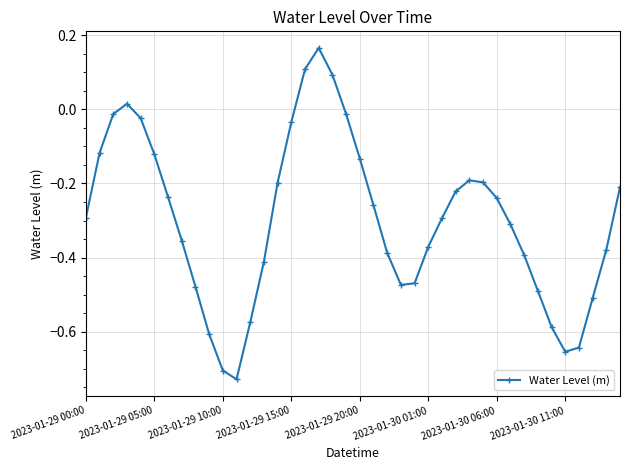

What is the sum of all values?

-11.9